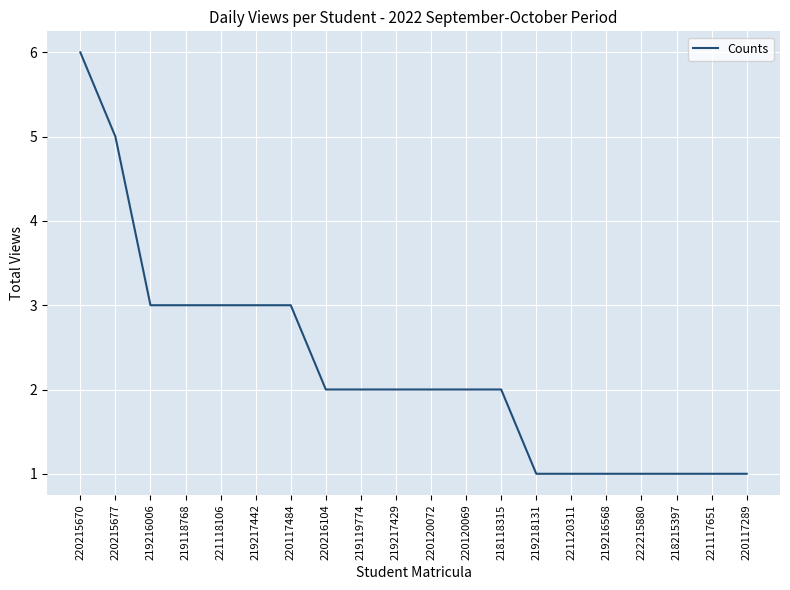

What is the maximum value shown in the chart?

6